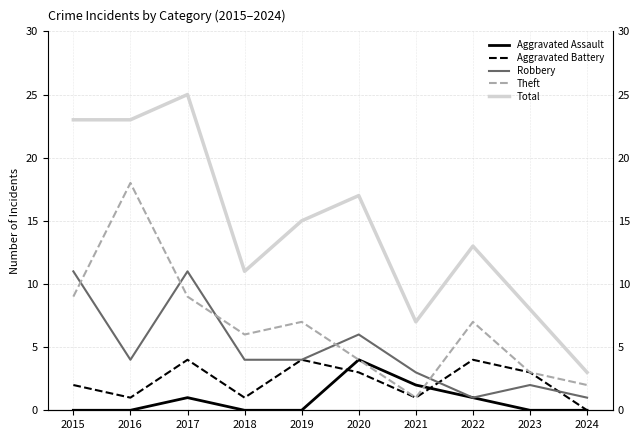

Which label corresponds to the largest value in the chart?

2017